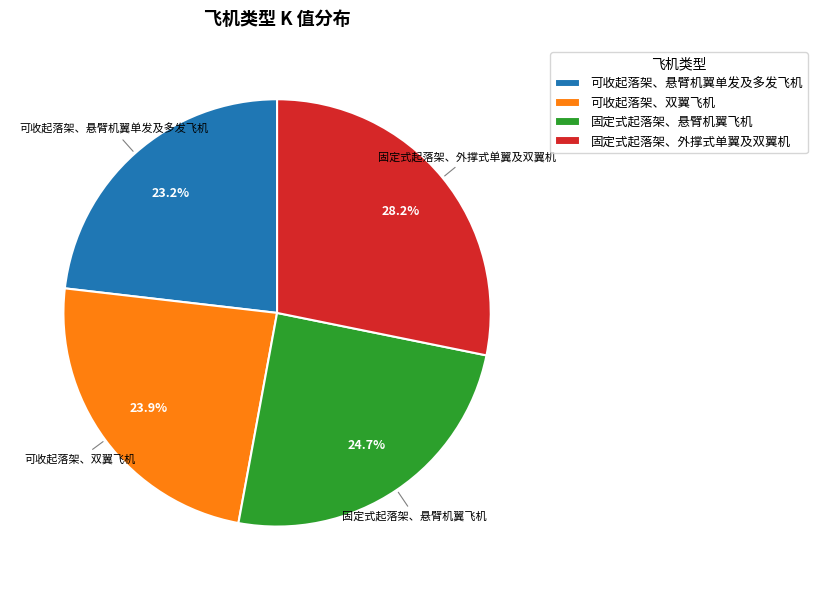

Do 固定式起落架、外撑式单翼及双翼机 and 可收起落架、双翼飞机 together represent more than half of the pie?

Yes